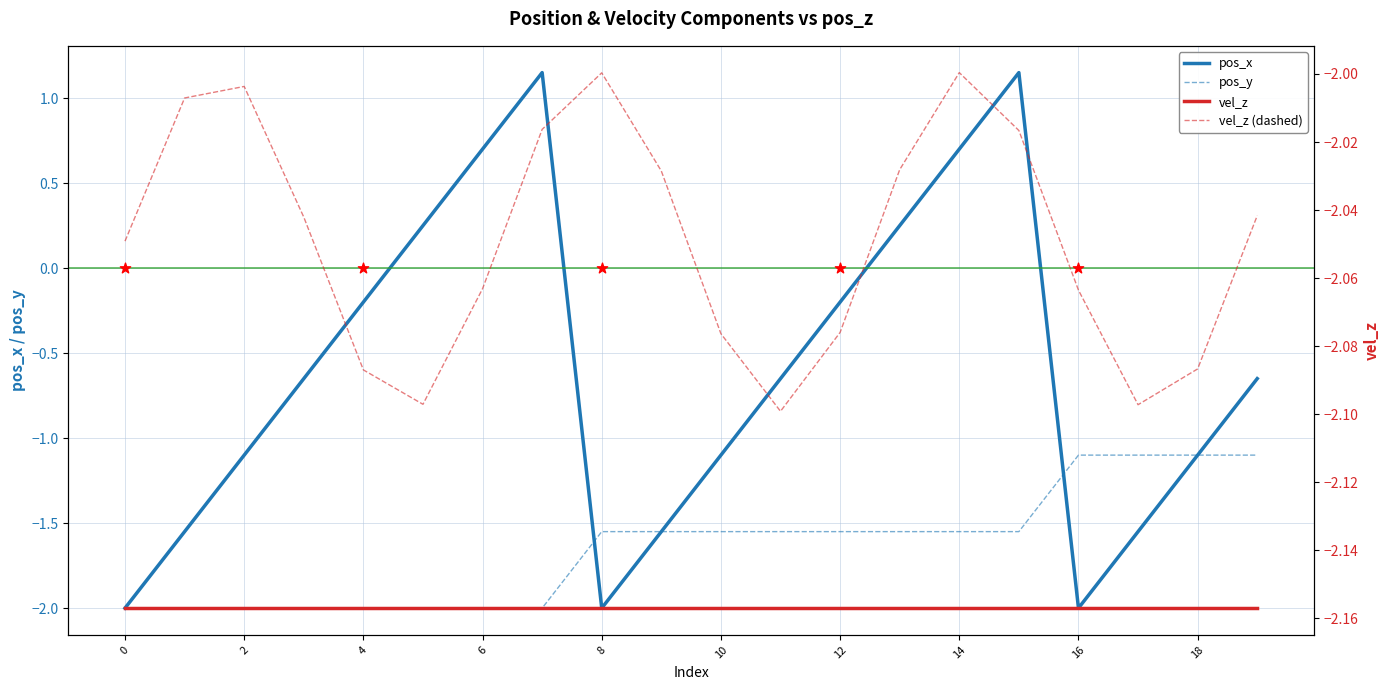

At how many categories does at least one series exceed 0?

6